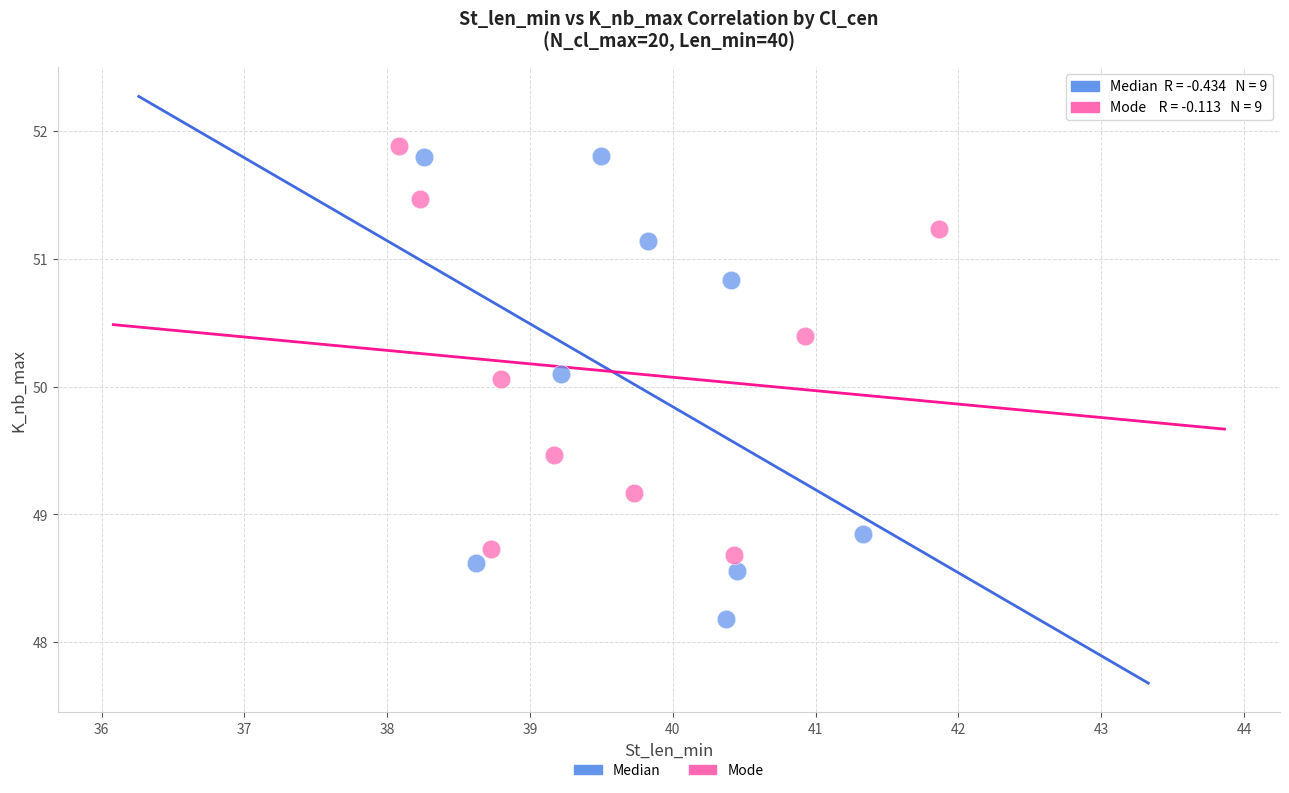

Which series contains the lowest Y value?

Median